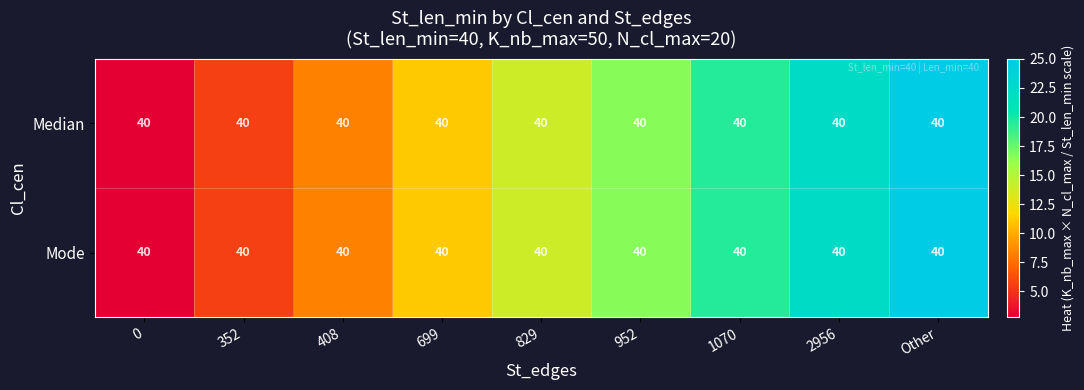

What is the sum of all Mode values?

125.0